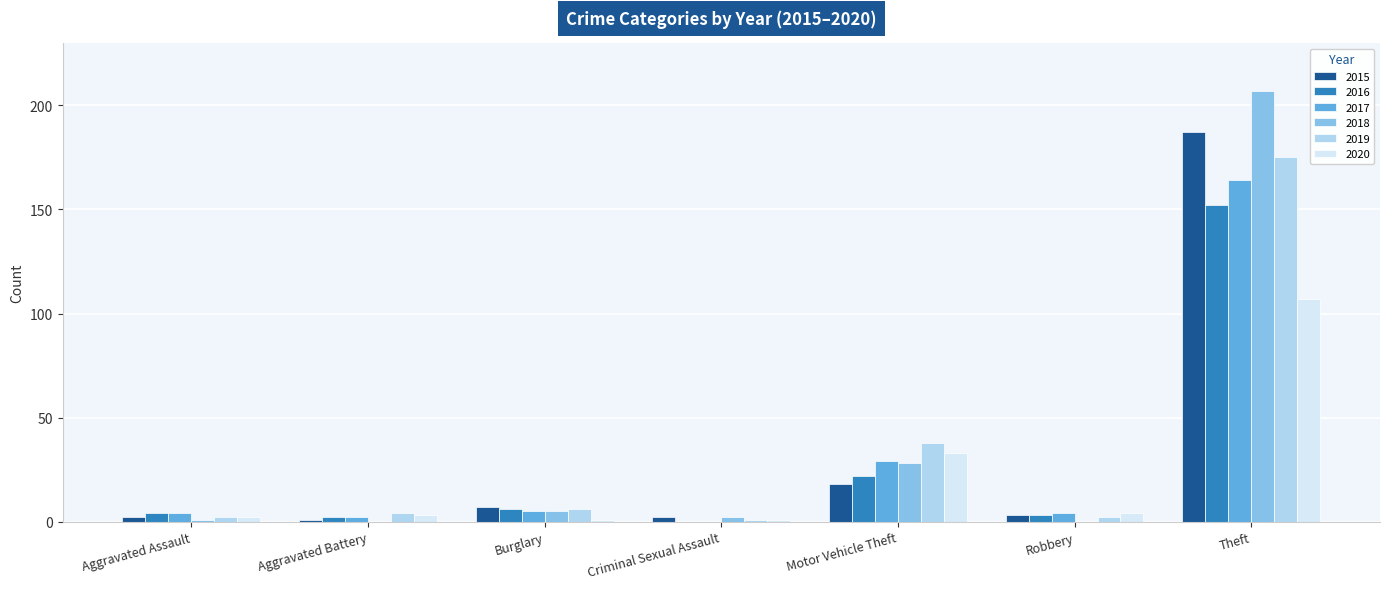

At which category does the chart reach its peak across all series?

Theft